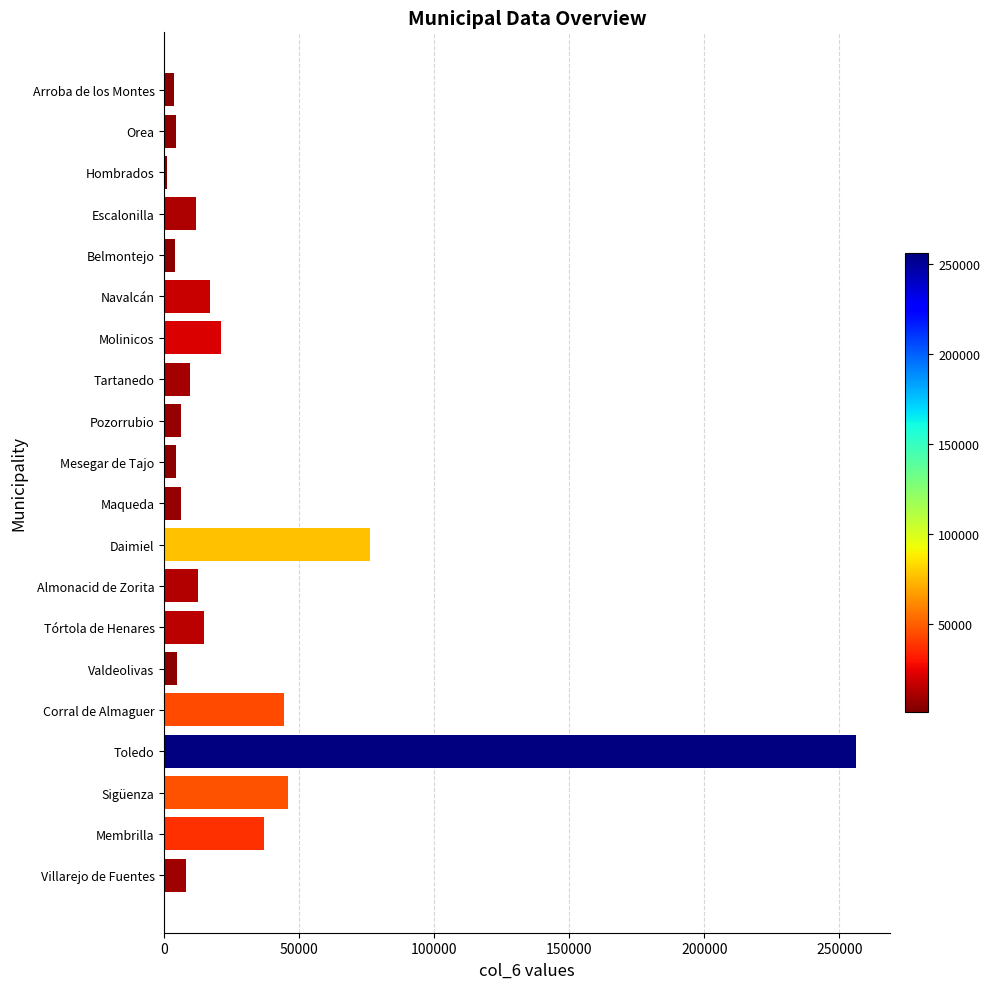

The value at Membrilla is 37030. True or false?

True